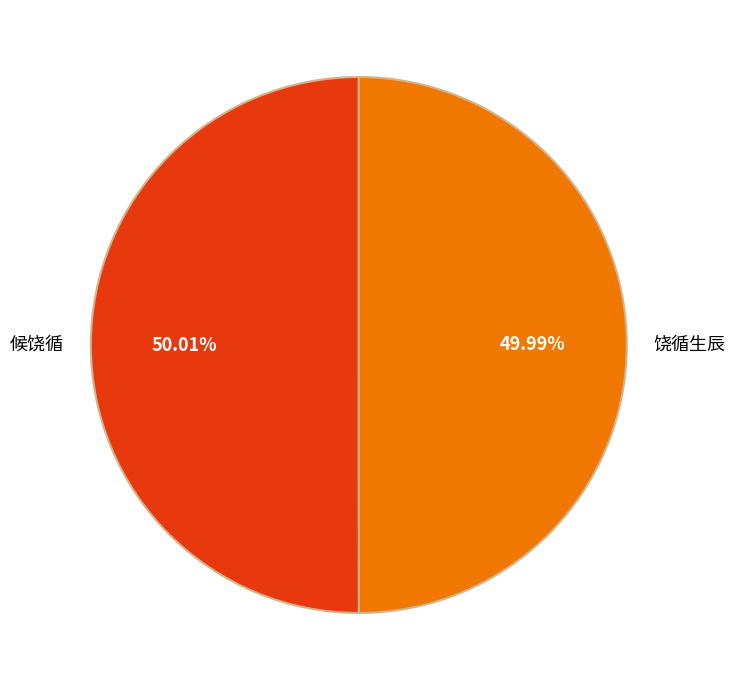

What percentage is the 饶循生辰 slice, to the nearest percent?

50%